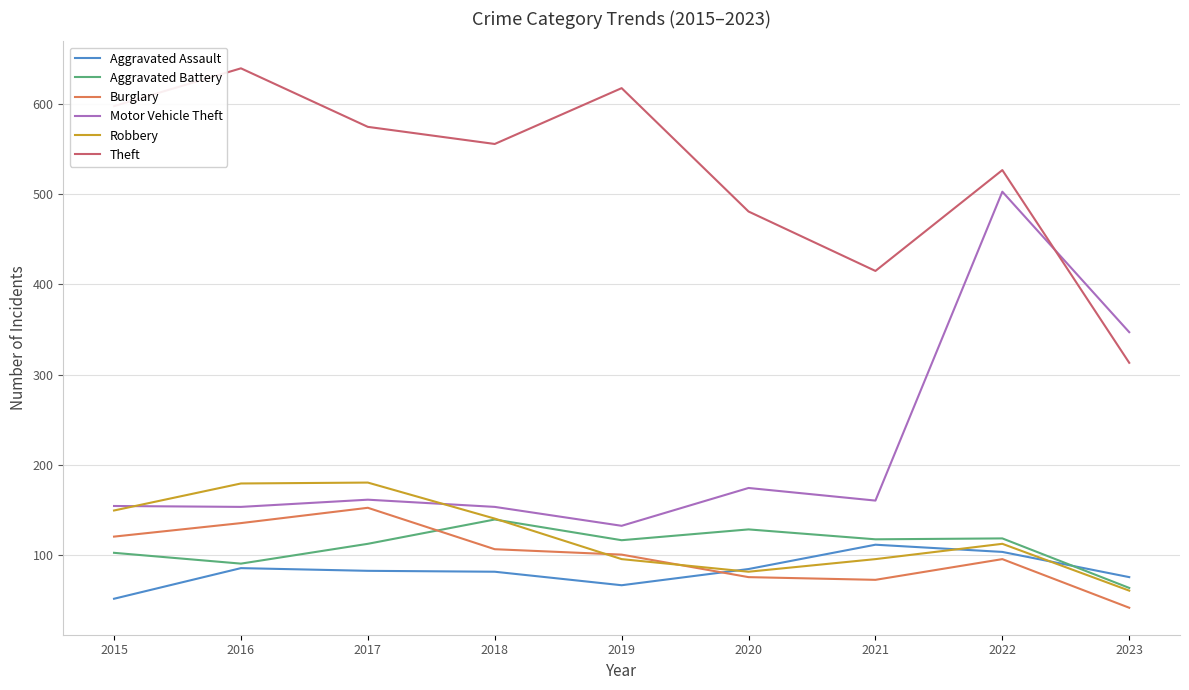

What is the minimum value for Robbery?

60